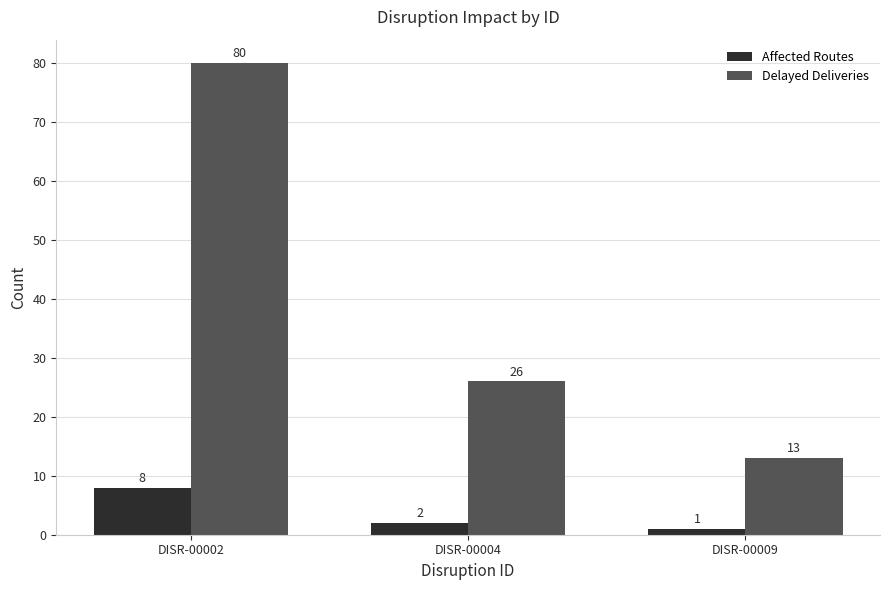

Reading left to right, extract all data points from this chart.

Affected Routes: DISR-00002=8	DISR-00004=2	DISR-00009=1
Delayed Deliveries: DISR-00002=80	DISR-00004=26	DISR-00009=13